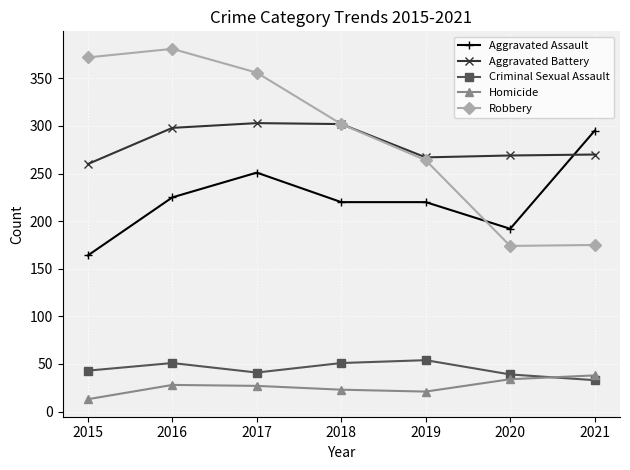

At which label is Aggravated Assault closest to 229?

2016